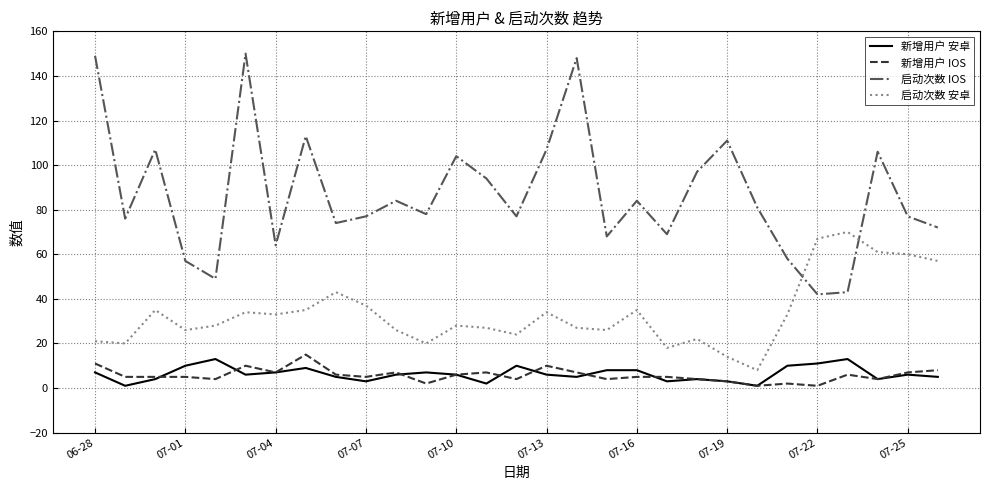

How many lines are shown in the chart?

4